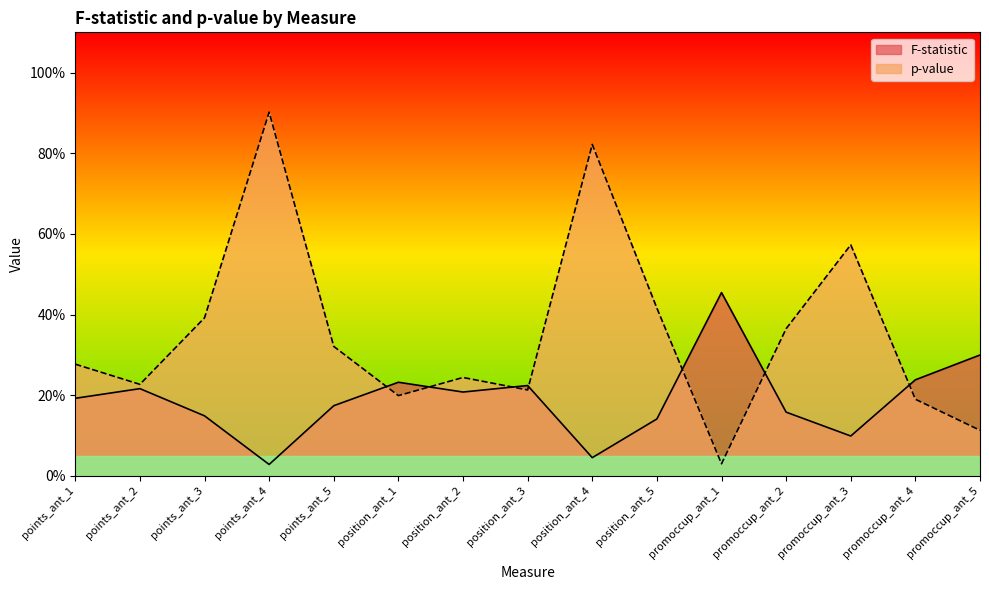

What is the label of the 14th point from the right?

points_ant_2